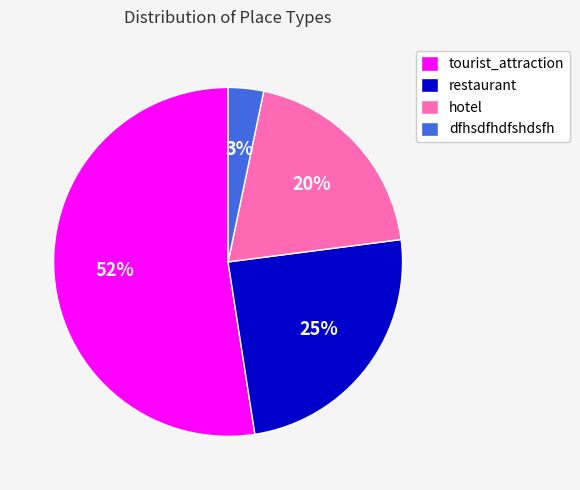

Between restaurant and dfhsdfhdfshdsfh, which is larger?

restaurant